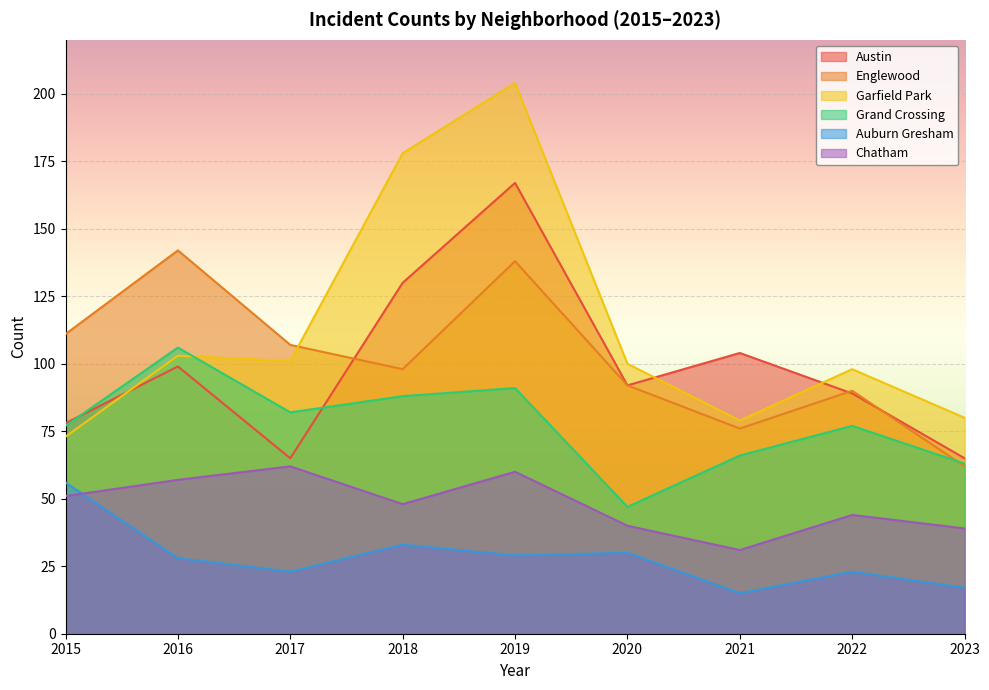

Where is Austin nearest to the value 116?

2021